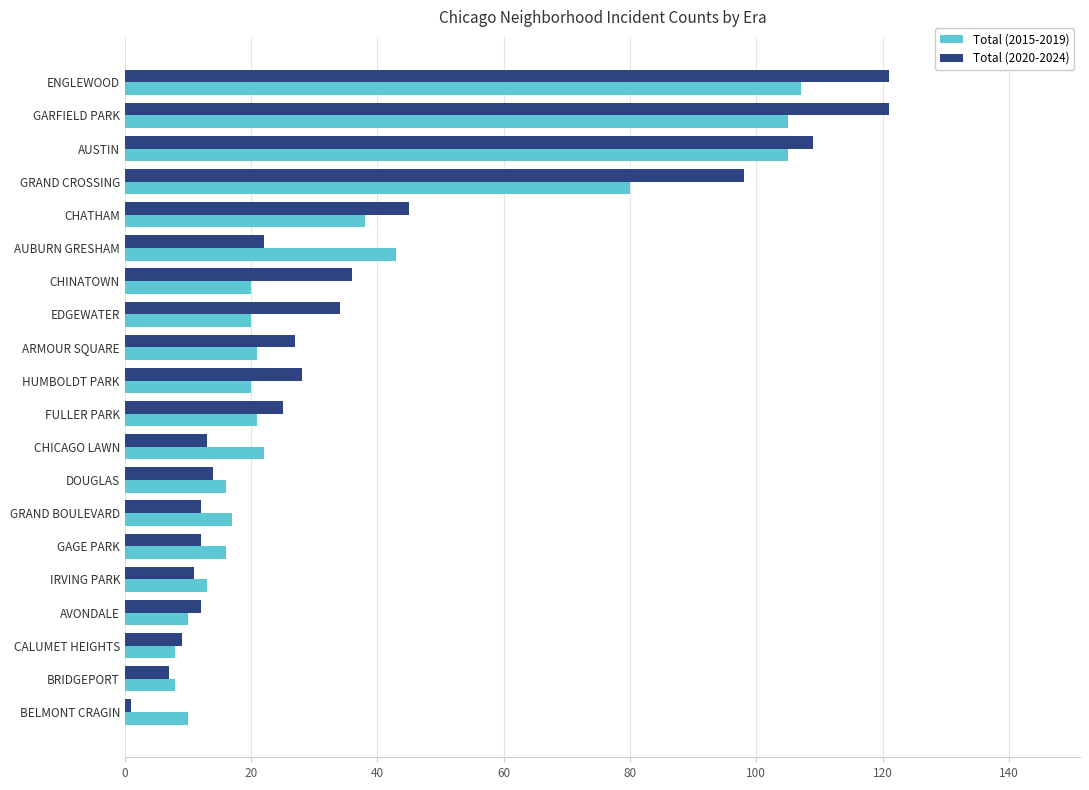

Where is Total (2020-2024) nearest to the value 61?

CHATHAM